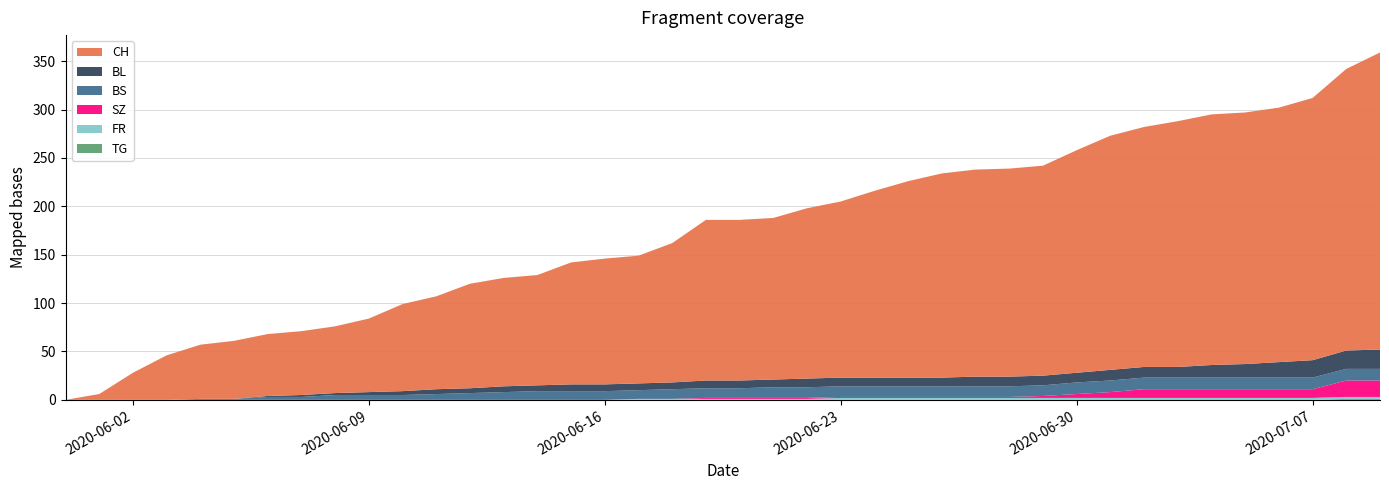

Reading left to right, extract all data points from this chart.

CH: 2020-05-31=0	2020-06-01=6	2020-06-02=28	2020-06-03=46	2020-06-04=56	2020-06-05=60	2020-06-06=64	2020-06-07=66	2020-06-08=69	2020-06-09=76	2020-06-10=90	2020-06-11=96	2020-06-12=108	2020-06-13=112	2020-06-14=114	2020-06-15=126	2020-06-16=130	2020-06-17=132	2020-06-18=144	2020-06-19=166	2020-06-20=166	2020-06-21=167	2020-06-22=176	2020-06-23=182	2020-06-24=193	2020-06-25=203	2020-06-26=211	2020-06-27=214	2020-06-28=215	2020-06-29=217	2020-06-30=230	2020-07-01=242	2020-07-02=248	2020-07-03=254	2020-07-04=259	2020-07-05=260	2020-07-06=263	2020-07-07=271	2020-07-08=291	2020-07-09=307
BL: 2020-05-31=0	2020-06-01=0	2020-06-02=0	2020-06-03=0	2020-06-04=0	2020-06-05=0	2020-06-06=1	2020-06-07=2	2020-06-08=2	2020-06-09=3	2020-06-10=4	2020-06-11=5	2020-06-12=5	2020-06-13=6	2020-06-14=6	2020-06-15=7	2020-06-16=7	2020-06-17=7	2020-06-18=7	2020-06-19=8	2020-06-20=8	2020-06-21=8	2020-06-22=9	2020-06-23=9	2020-06-24=9	2020-06-25=9	2020-06-26=9	2020-06-27=10	2020-06-28=10	2020-06-29=10	2020-06-30=10	2020-07-01=11	2020-07-02=11	2020-07-03=11	2020-07-04=13	2020-07-05=14	2020-07-06=16	2020-07-07=18	2020-07-08=19	2020-07-09=20
BS: 2020-05-31=0	2020-06-01=0	2020-06-02=0	2020-06-03=0	2020-06-04=1	2020-06-05=1	2020-06-06=3	2020-06-07=3	2020-06-08=5	2020-06-09=5	2020-06-10=5	2020-06-11=6	2020-06-12=7	2020-06-13=8	2020-06-14=9	2020-06-15=9	2020-06-16=9	2020-06-17=9	2020-06-18=10	2020-06-19=10	2020-06-20=10	2020-06-21=11	2020-06-22=11	2020-06-23=11	2020-06-24=11	2020-06-25=11	2020-06-26=11	2020-06-27=11	2020-06-28=11	2020-06-29=11	2020-06-30=12	2020-07-01=12	2020-07-02=12	2020-07-03=12	2020-07-04=12	2020-07-05=12	2020-07-06=12	2020-07-07=12	2020-07-08=12	2020-07-09=12
SZ: 2020-05-31=0	2020-06-01=0	2020-06-02=0	2020-06-03=0	2020-06-04=0	2020-06-05=0	2020-06-06=0	2020-06-07=0	2020-06-08=0	2020-06-09=0	2020-06-10=0	2020-06-11=0	2020-06-12=0	2020-06-13=0	2020-06-14=0	2020-06-15=0	2020-06-16=0	2020-06-17=0	2020-06-18=0	2020-06-19=1	2020-06-20=1	2020-06-21=1	2020-06-22=1	2020-06-23=1	2020-06-24=1	2020-06-25=1	2020-06-26=1	2020-06-27=1	2020-06-28=1	2020-06-29=2	2020-06-30=4	2020-07-01=6	2020-07-02=9	2020-07-03=9	2020-07-04=9	2020-07-05=9	2020-07-06=9	2020-07-07=9	2020-07-08=17	2020-07-09=17
FR: 2020-05-31=0	2020-06-01=0	2020-06-02=0	2020-06-03=0	2020-06-04=0	2020-06-05=0	2020-06-06=0	2020-06-07=0	2020-06-08=0	2020-06-09=0	2020-06-10=0	2020-06-11=0	2020-06-12=0	2020-06-13=0	2020-06-14=0	2020-06-15=0	2020-06-16=0	2020-06-17=1	2020-06-18=1	2020-06-19=1	2020-06-20=1	2020-06-21=1	2020-06-22=1	2020-06-23=2	2020-06-24=2	2020-06-25=2	2020-06-26=2	2020-06-27=2	2020-06-28=2	2020-06-29=2	2020-06-30=2	2020-07-01=2	2020-07-02=2	2020-07-03=2	2020-07-04=2	2020-07-05=2	2020-07-06=2	2020-07-07=2	2020-07-08=2	2020-07-09=2
TG: 2020-05-31=0	2020-06-01=0	2020-06-02=0	2020-06-03=0	2020-06-04=0	2020-06-05=0	2020-06-06=0	2020-06-07=0	2020-06-08=0	2020-06-09=0	2020-06-10=0	2020-06-11=0	2020-06-12=0	2020-06-13=0	2020-06-14=0	2020-06-15=0	2020-06-16=0	2020-06-17=0	2020-06-18=0	2020-06-19=0	2020-06-20=0	2020-06-21=0	2020-06-22=0	2020-06-23=0	2020-06-24=0	2020-06-25=0	2020-06-26=0	2020-06-27=0	2020-06-28=0	2020-06-29=0	2020-06-30=0	2020-07-01=0	2020-07-02=0	2020-07-03=0	2020-07-04=0	2020-07-05=0	2020-07-06=0	2020-07-07=0	2020-07-08=1	2020-07-09=1